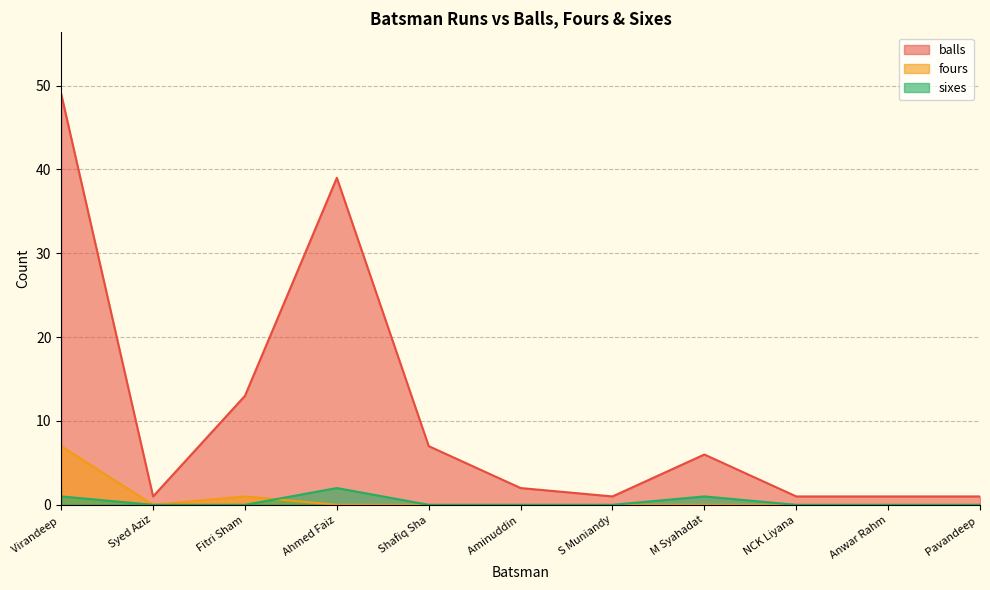

At which category does the chart reach its minimum across all series?

Syed Aziz